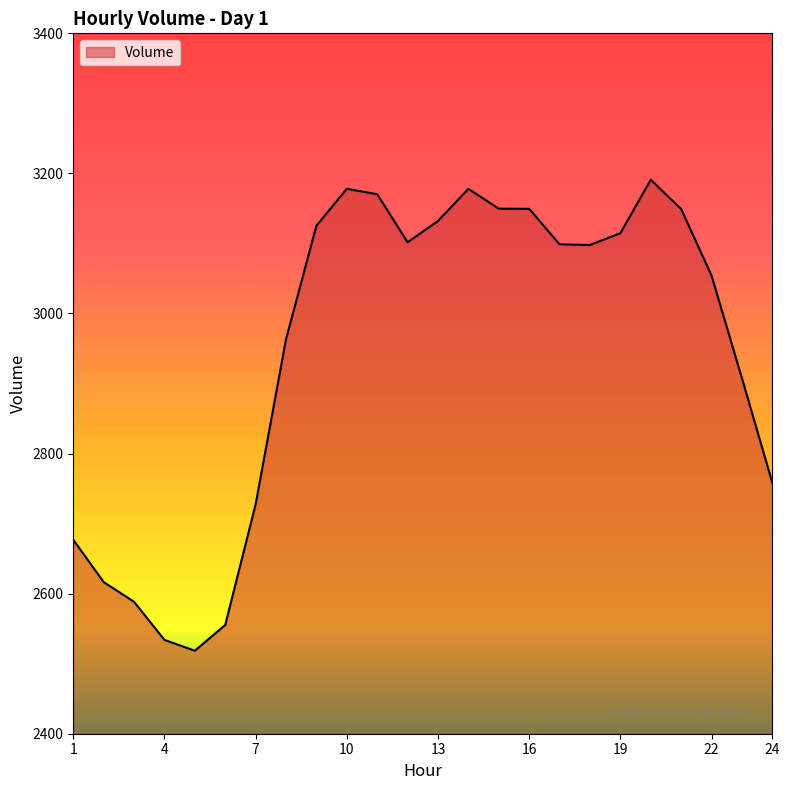

What is the difference between the second highest and minimum values?

659.5